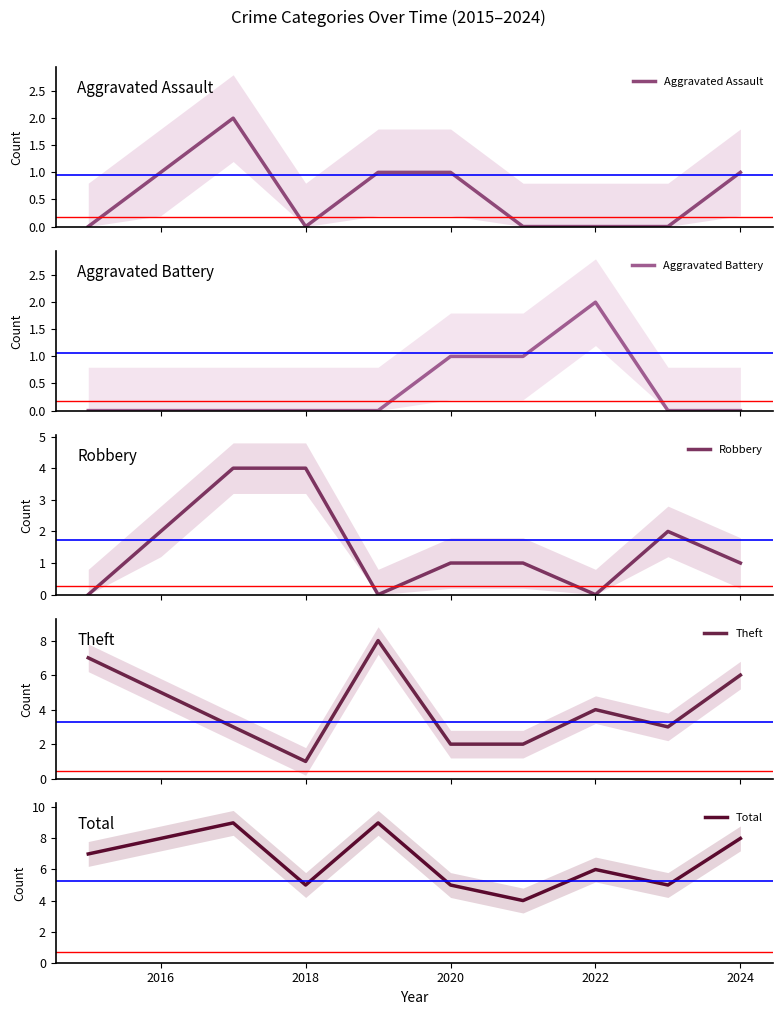

Reading right to left, extract all data points from this chart.

Aggravated Assault: 1	0	0	0	1	1	0	2	1	0
Aggravated Battery: 0	0	2	1	1	0	0	0	0	0
Robbery: 1	2	0	1	1	0	4	4	2	0
Theft: 6	3	4	2	2	8	1	3	5	7
Total: 8	5	6	4	5	9	5	9	8	7